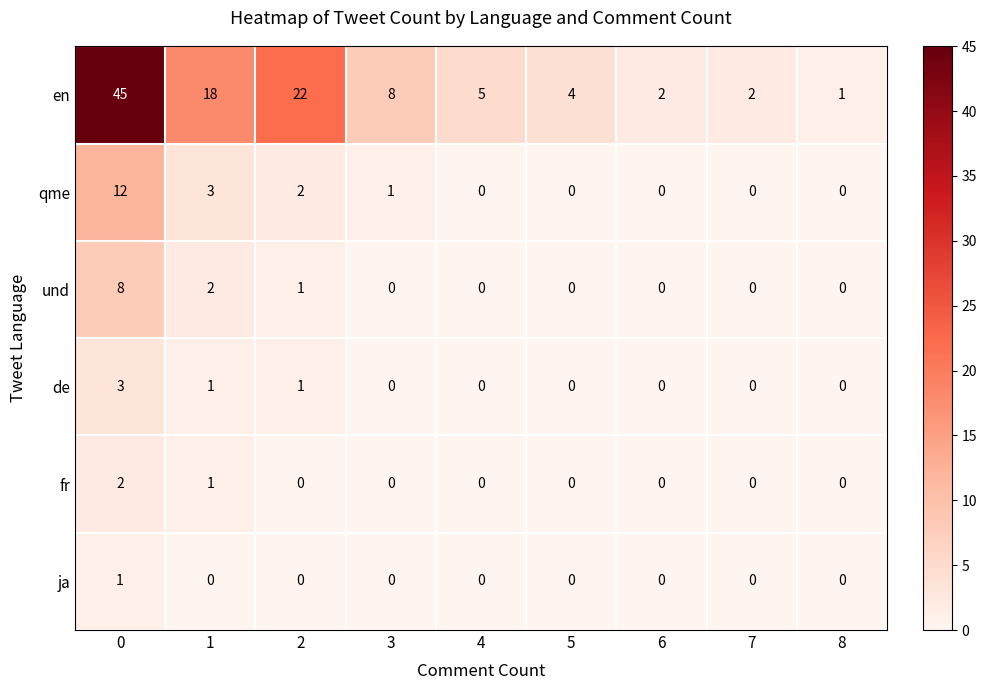

Between 0 and 8, which series saw the biggest shift?

en